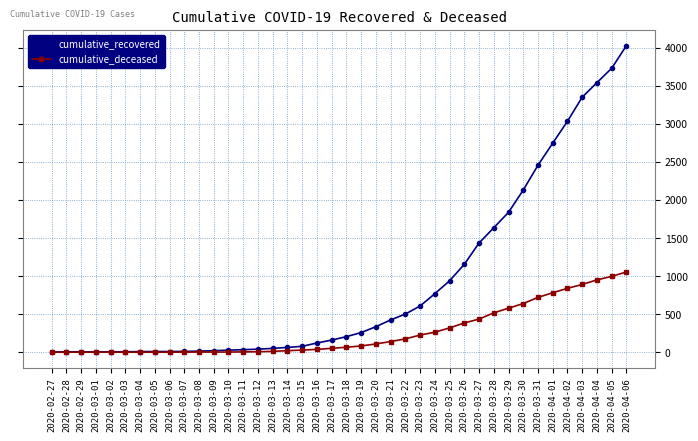

Is this an area chart (filled region under the line)?

No